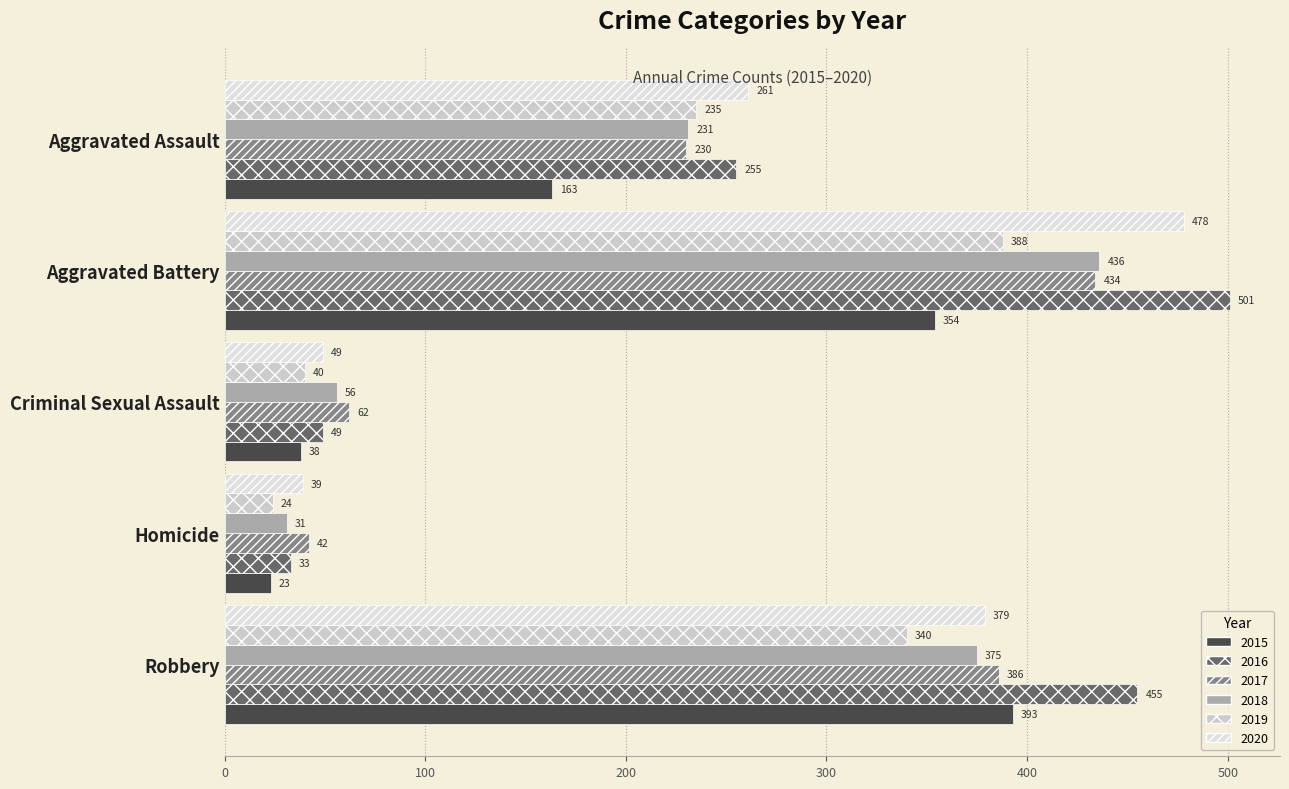

Count the number of data series in this chart.

6